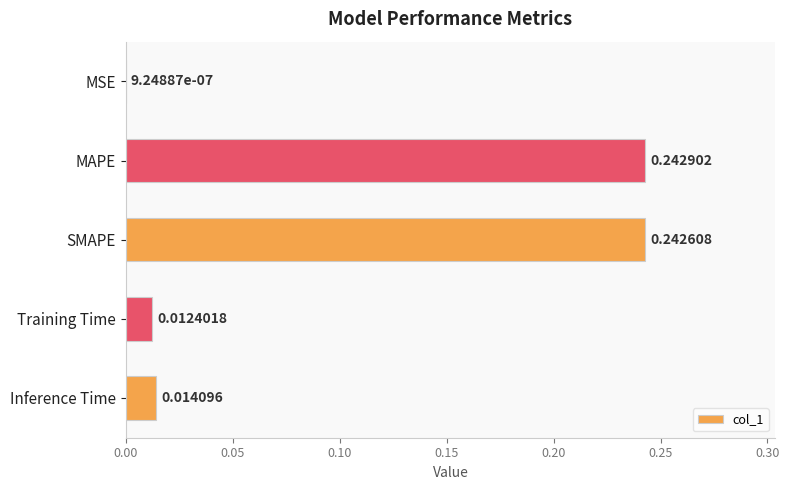

What is the change in value from MSE to MAPE?

+0.2